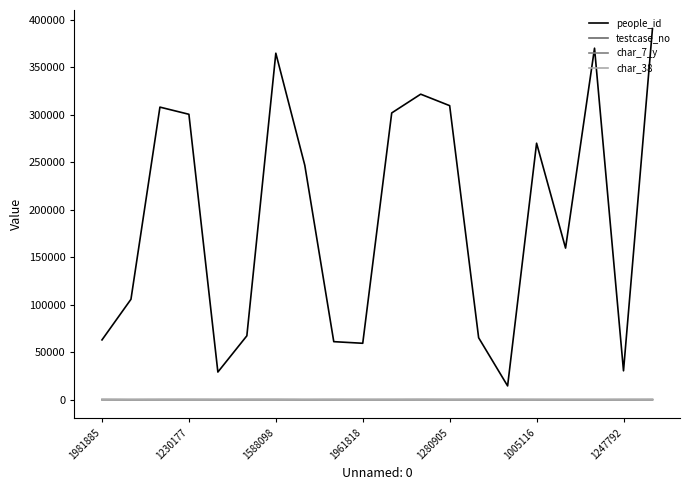

Which series has the widest spread of values?

people_id